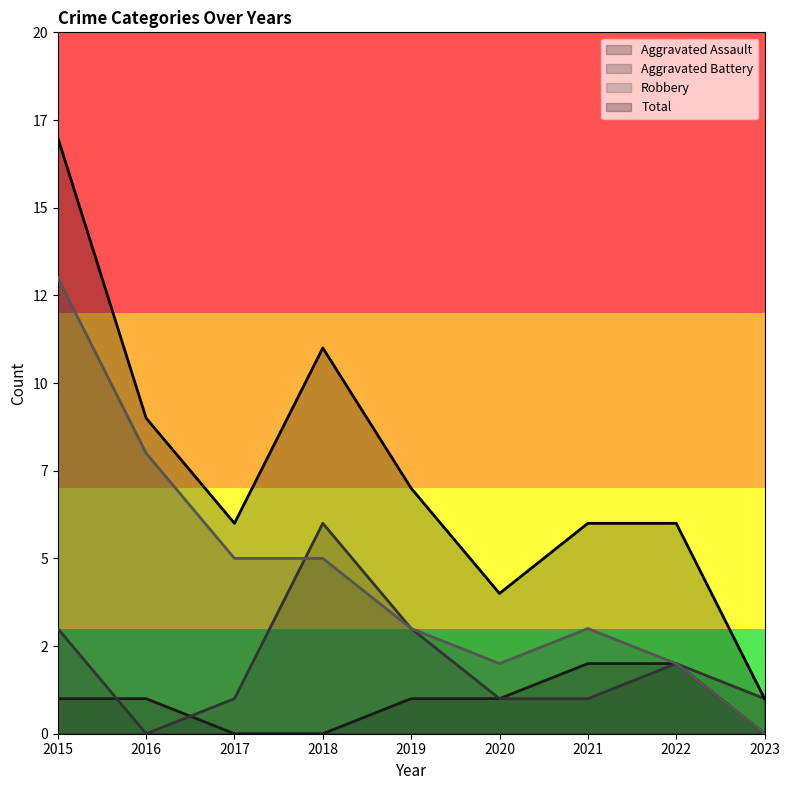

At which category does the chart reach its peak across all series?

2015